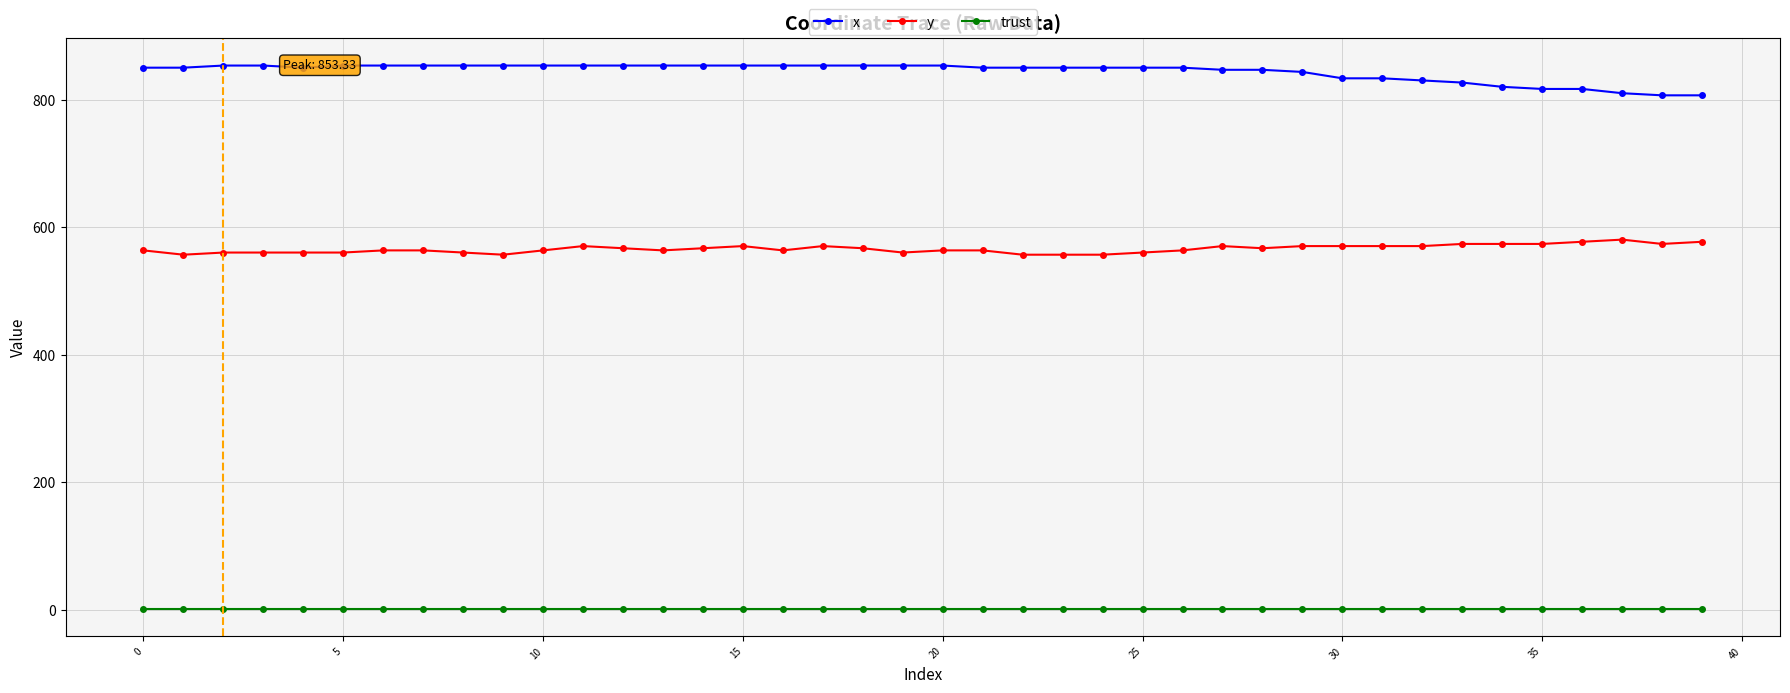

What is the maximum value shown in the chart?

853.3